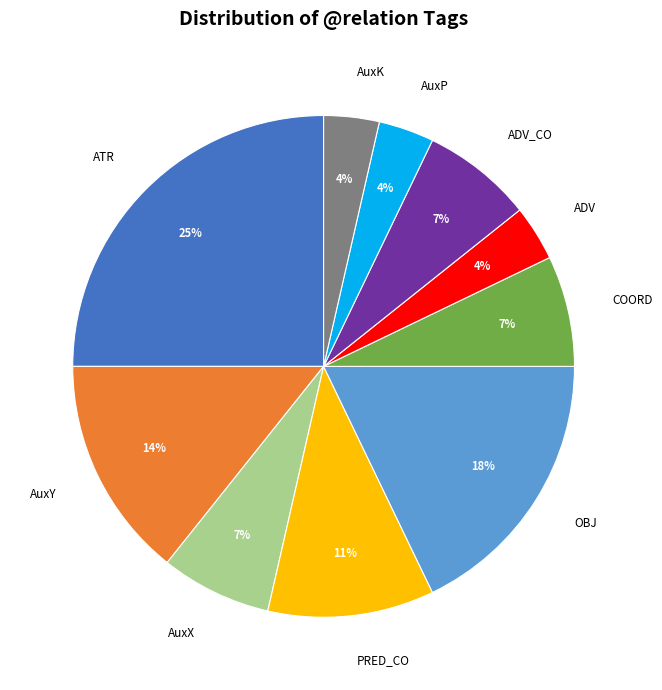

What percentage is the ATR slice, to the nearest percent?

25%